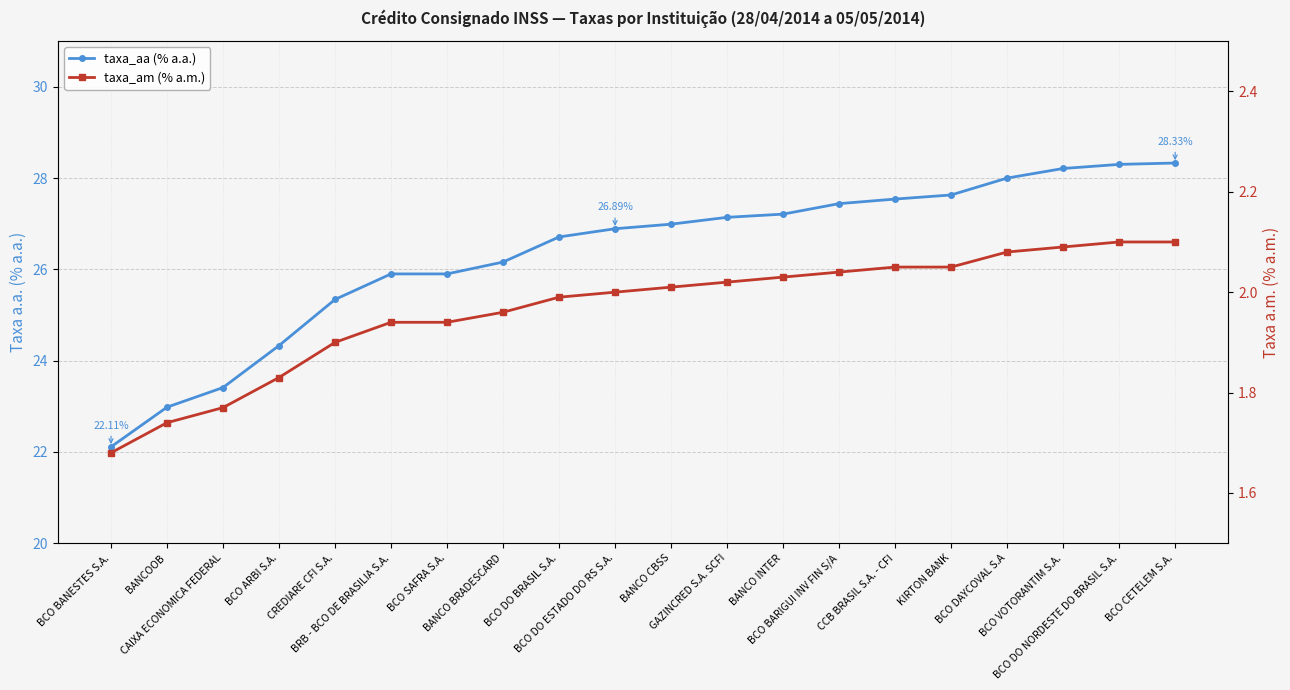

Which has a higher value, CCB BRASIL S.A. - CFI or BCO BARIGUI INV FIN S/A?

CCB BRASIL S.A. - CFI